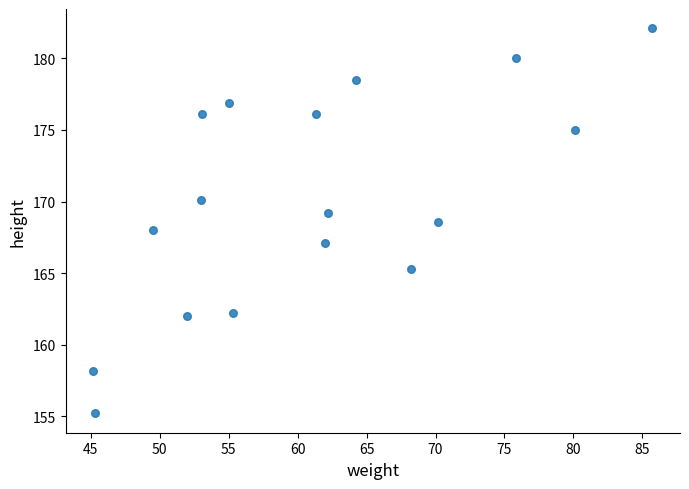

What is the range of X values (max minus min)?

40.5